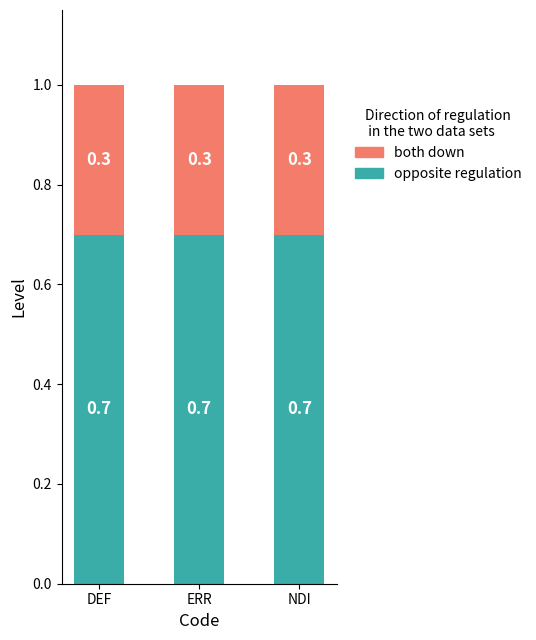

What is the maximum value for opposite regulation?

0.7